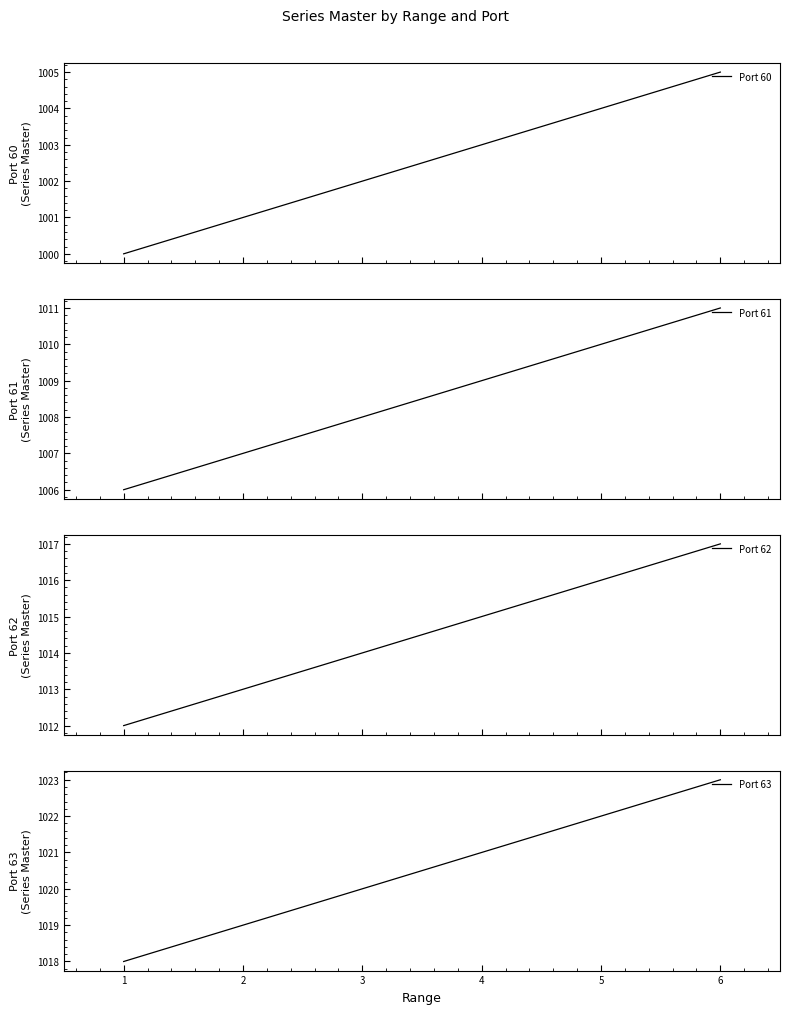

Where is Port 62 nearest to the value 1014?

3